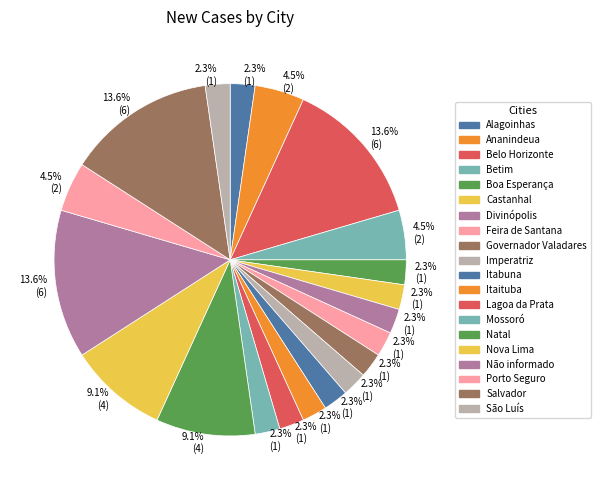

How many slices are in this pie chart?

20